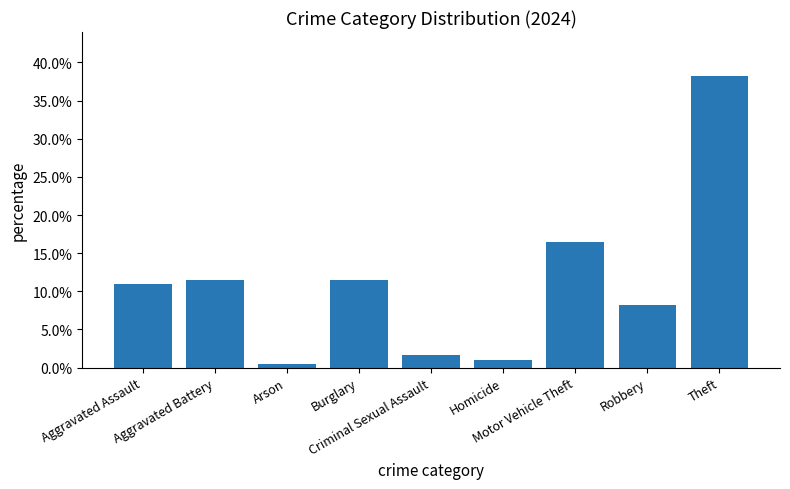

Does the chart contain any negative values?

No